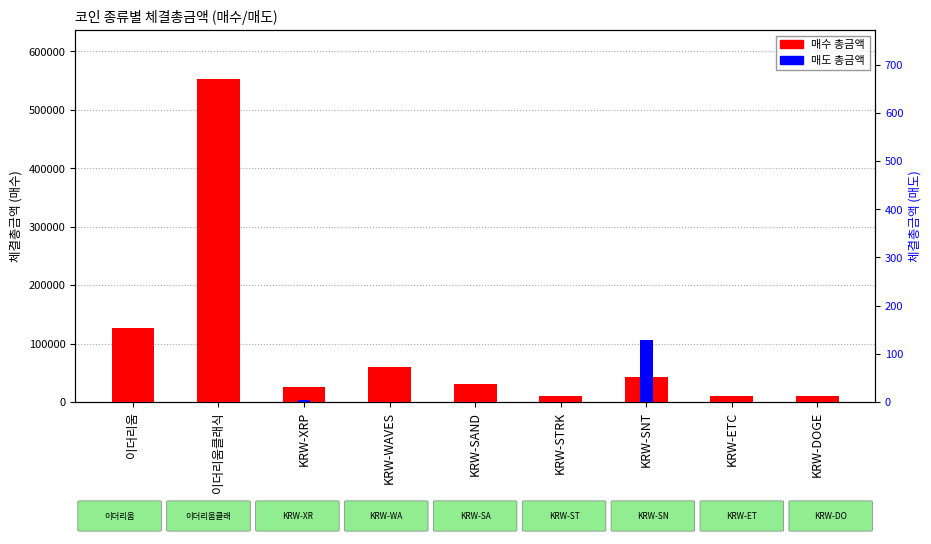

How many bars are there in each group?

2